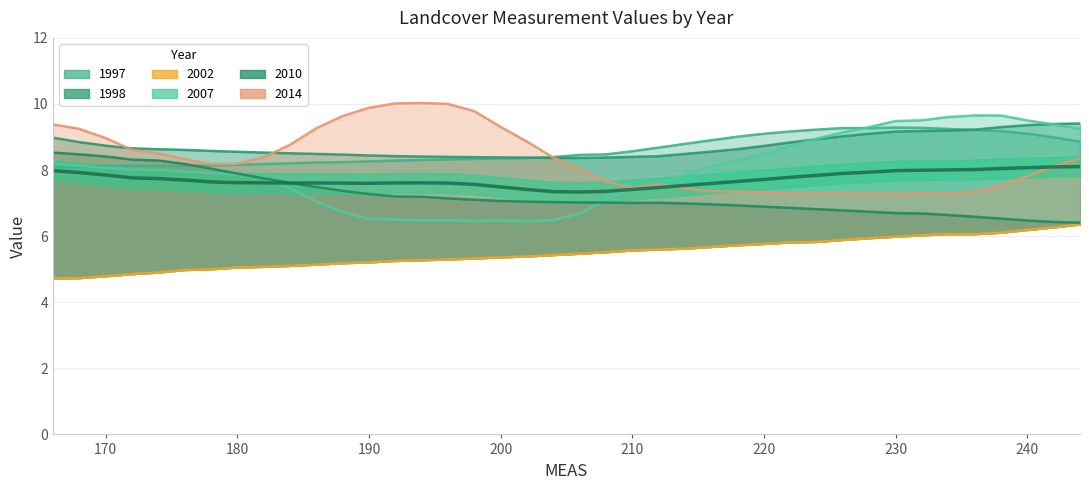

Reading left to right, list all the values displayed in this chart.

c1997_re_1p5bifi: 166=8.1	168=8.1	170=8.1	172=8.1	174=8.1	176=8.1	178=8.1	180=8.2	182=8.2	184=8.2	186=8.2	188=8.2	190=8.3	192=8.3	194=8.3	196=8.3	198=8.3	200=8.4	202=8.4	204=8.4	206=8.5	208=8.5	210=8.6	212=8.7	214=8.8	216=8.9	218=9.0	220=9.1	222=9.2	224=9.2	226=9.3	228=9.3	230=9.3	232=9.3	234=9.2	236=9.2	238=9.2	240=9.1	242=9.0	244=8.9
c1998_re_1p5_bi: 166=9.0	168=8.8	170=8.7	172=8.7	174=8.6	176=8.6	178=8.6	180=8.6	182=8.5	184=8.5	186=8.5	188=8.5	190=8.4	192=8.4	194=8.4	196=8.4	198=8.4	200=8.4	202=8.4	204=8.4	206=8.4	208=8.4	210=8.4	212=8.4	214=8.5	216=8.6	218=8.6	220=8.7	222=8.8	224=8.9	226=9.0	228=9.1	230=9.2	232=9.2	234=9.2	236=9.2	238=9.3	240=9.4	242=9.4	244=9.4
c2002_re_1p64_bi: 166=4.7	168=4.7	170=4.8	172=4.8	174=4.9	176=5.0	178=5.0	180=5.1	182=5.1	184=5.1	186=5.1	188=5.2	190=5.2	192=5.3	194=5.3	196=5.3	198=5.3	200=5.4	202=5.4	204=5.4	206=5.5	208=5.5	210=5.6	212=5.6	214=5.6	216=5.7	218=5.7	220=5.8	222=5.8	224=5.8	226=5.9	228=5.9	230=6.0	232=6.0	234=6.1	236=6.1	238=6.1	240=6.2	242=6.3	244=6.4
c2007_re_1p5_bifi: 166=8.2	168=8.1	170=8.1	172=8.0	174=8.0	176=8.0	178=7.9	180=7.9	182=7.8	184=7.4	186=7.0	188=6.7	190=6.5	192=6.5	194=6.5	196=6.5	198=6.5	200=6.5	202=6.4	204=6.5	206=6.7	208=7.1	210=7.5	212=7.5	214=7.9	216=8.1	218=8.3	220=8.5	222=8.7	224=8.9	226=9.1	228=9.3	230=9.5	232=9.5	234=9.6	236=9.7	238=9.7	240=9.5	242=9.4	244=9.2
c2010_re_1p5_bi: 166=8.5	168=8.5	170=8.4	172=8.3	174=8.3	176=8.2	178=8.0	180=7.9	182=7.7	184=7.6	186=7.5	188=7.4	190=7.3	192=7.2	194=7.2	196=7.1	198=7.1	200=7.1	202=7.0	204=7.0	206=7.0	208=7.0	210=7.0	212=7.0	214=7.0	216=7.0	218=6.9	220=6.9	222=6.9	224=6.8	226=6.8	228=6.7	230=6.7	232=6.7	234=6.6	236=6.6	238=6.5	240=6.5	242=6.4	244=6.4
c2014_re_1p5_bi: 166=9.4	168=9.2	170=9.0	172=8.6	174=8.5	176=8.3	178=8.2	180=8.2	182=8.4	184=8.8	186=9.3	188=9.6	190=9.9	192=10.0	194=10.0	196=10.0	198=9.8	200=9.3	202=8.9	204=8.4	206=8.0	208=7.7	210=7.5	212=7.6	214=7.4	216=7.4	218=7.4	220=7.3	222=7.3	224=7.3	226=7.3	228=7.3	230=7.3	232=7.3	234=7.3	236=7.4	238=7.5	240=7.8	242=8.1	244=8.4